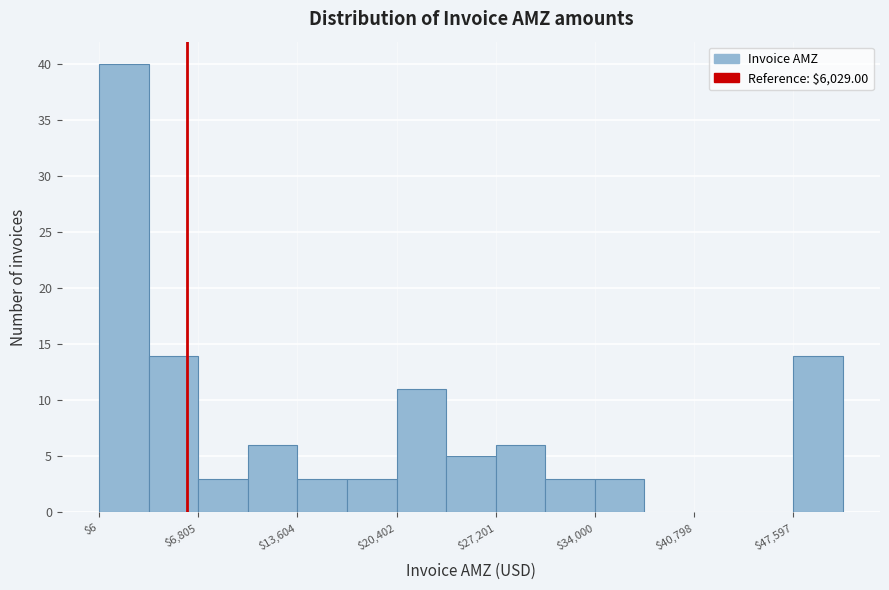

Read against the x-axis, roughly where is the centre of the tallest bar?

2000